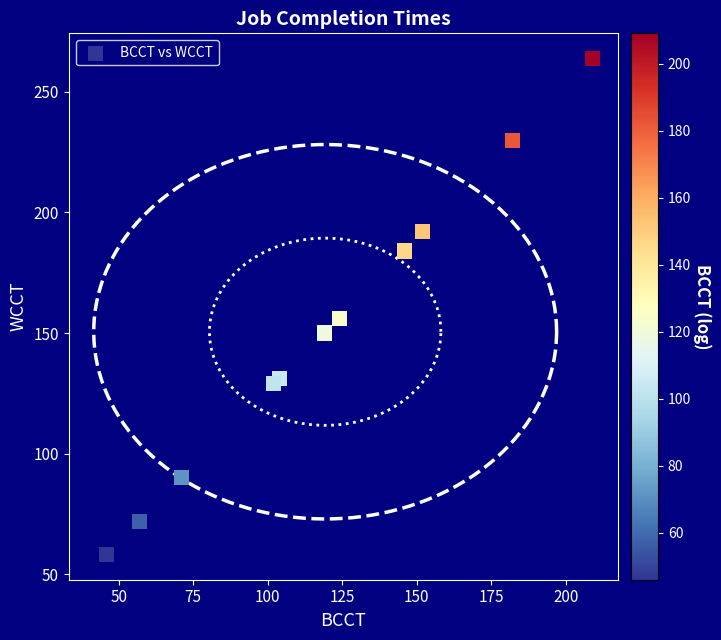

What Y value in the scatter plot is closest to 161?

156